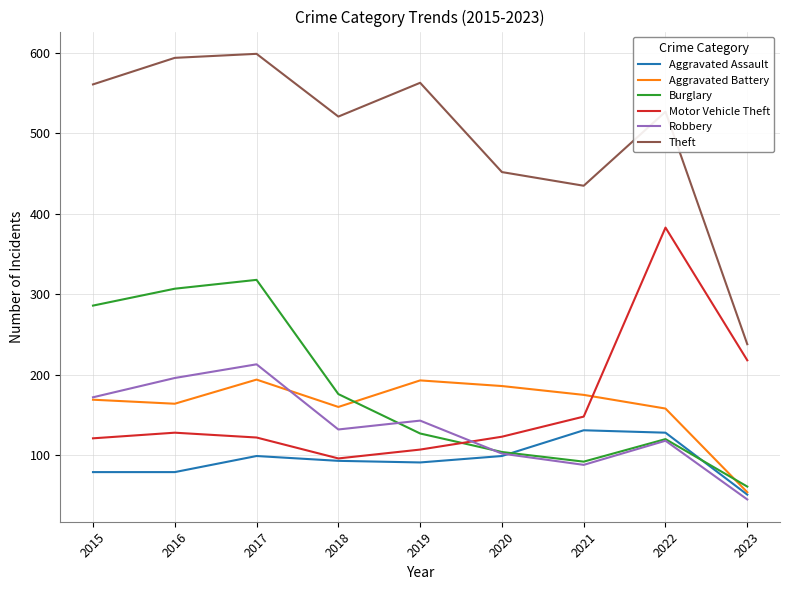

True or false: Aggravated Assault and Theft intersect in this chart.

False